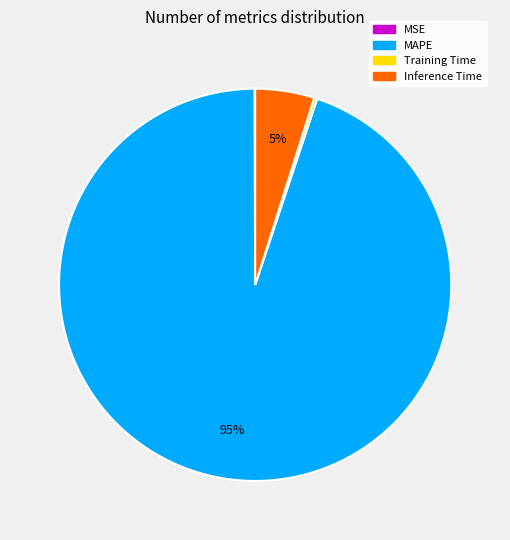

To the nearest percent, what portion does Inference Time represent?

5%